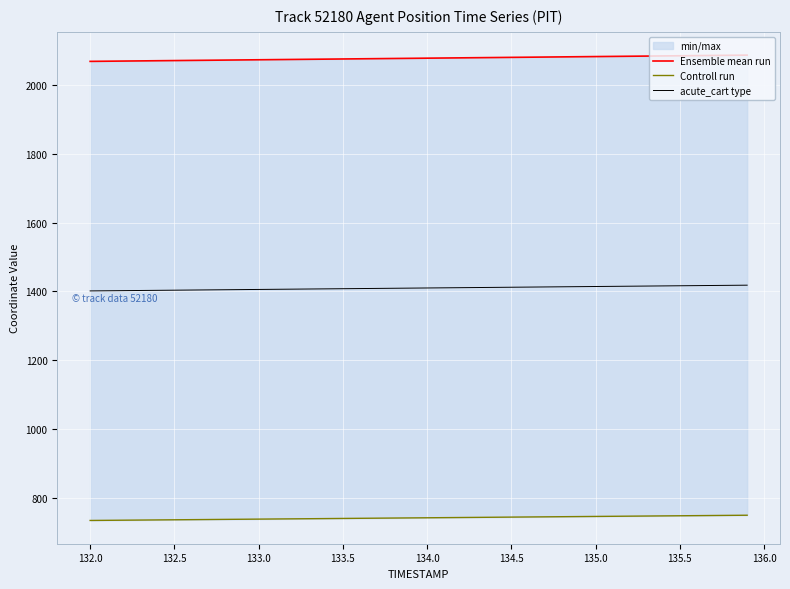

What is the minimum value for acute_cart type?

1401.1